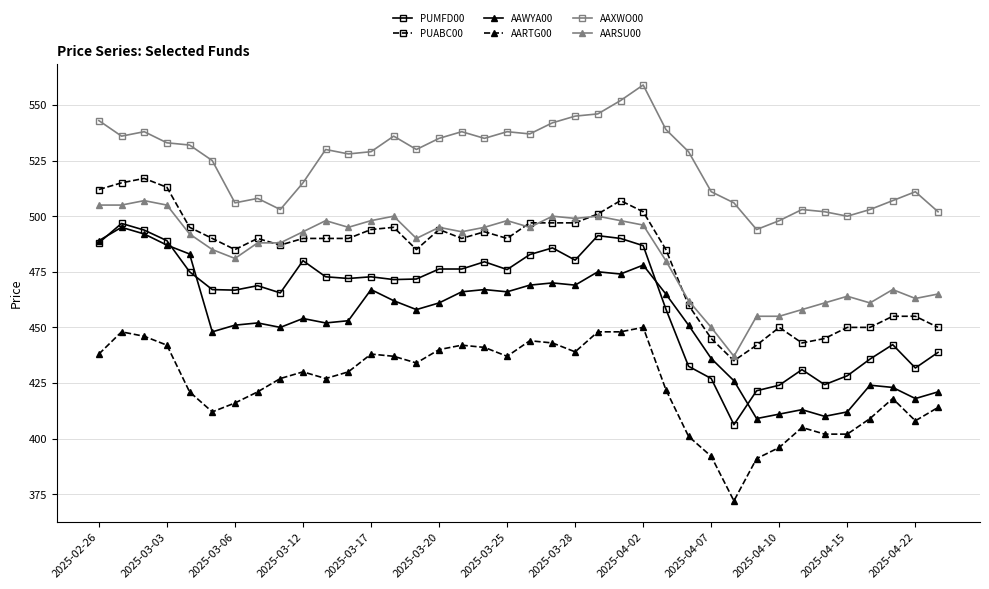

What is the value of the AARTG00 point at the 37th from the left?

408.0